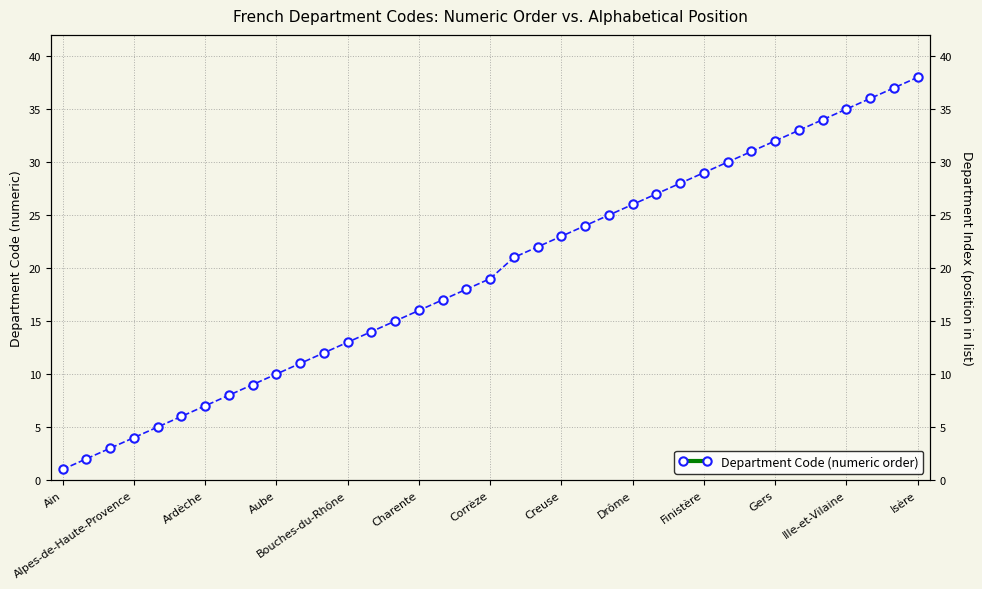

What is the sum of all values?

721